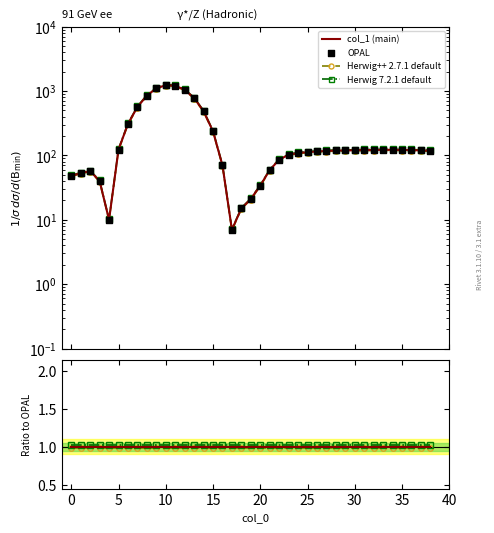

Which series contains the highest Y value?

OPAL